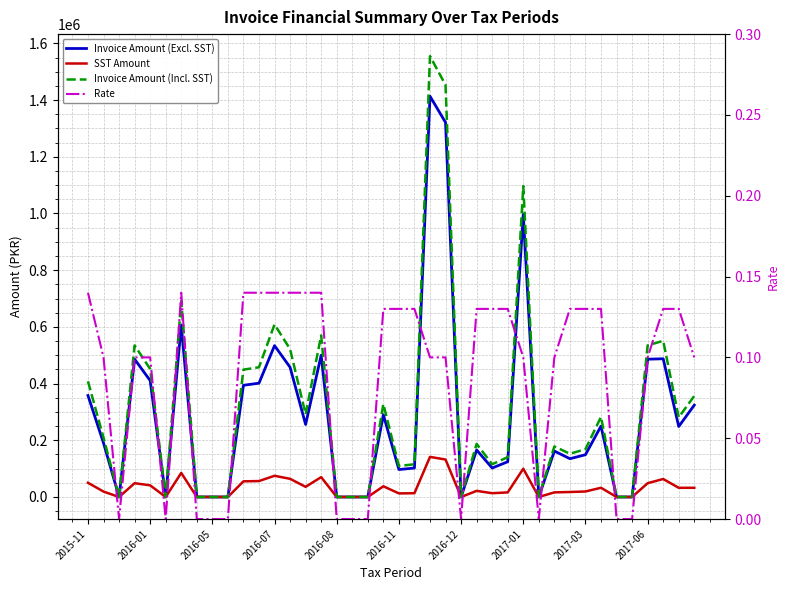

The value of SST Amount at 13 is 64058.0. True or false?

True